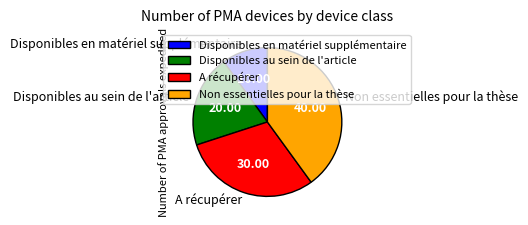

Which slice is the largest?

Non essentielles pour la thèse